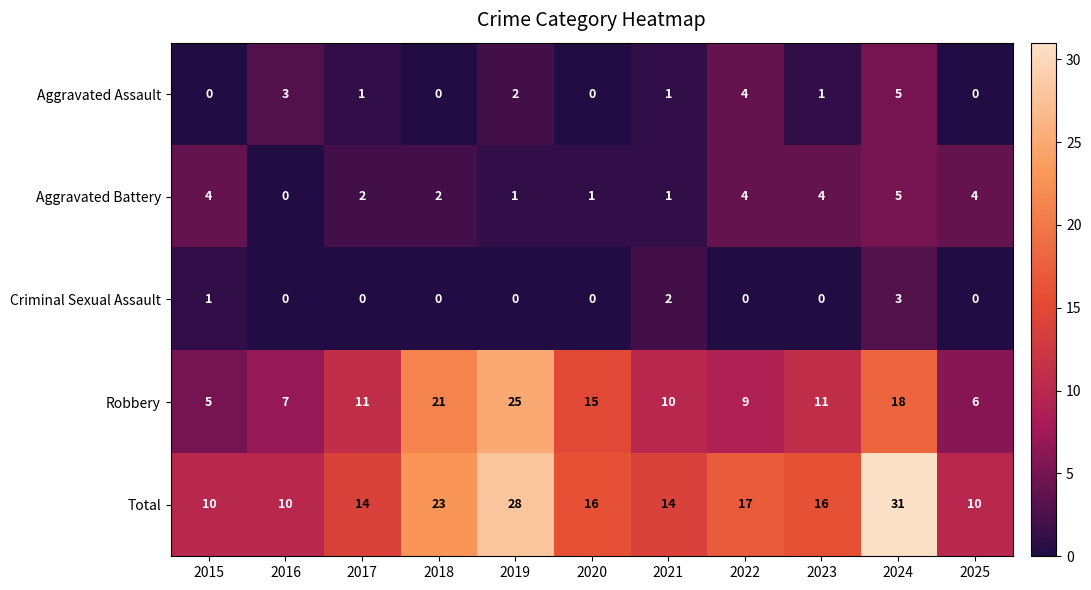

Between 2015 and 2018, which series saw the biggest shift?

Robbery